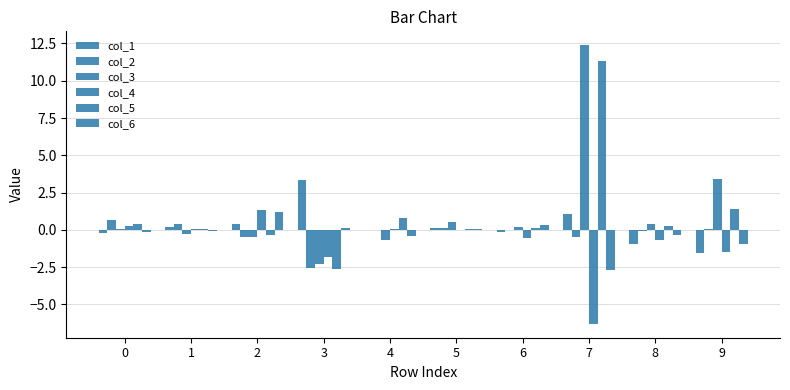

Are the bars horizontal?

No